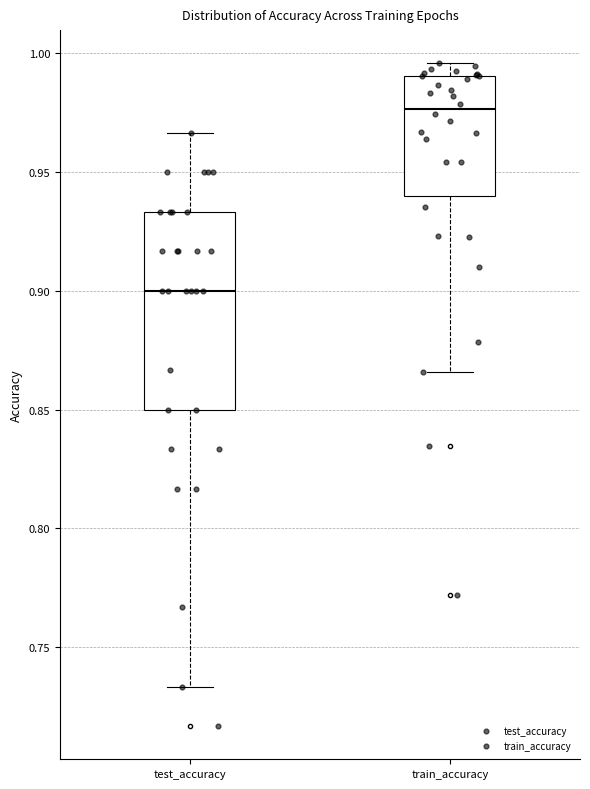

Reading left to right, transcribe this box plot: for each box, give where its median line is, the range the box spans, and where its two whiskers end, as read against the y-axis. The values are not printed on the chart, so give them approximately, as read against the axis.

test_accuracy: median 0.900, box 0.850 to 0.935, whiskers 0.735 to 0.965
train_accuracy: median 0.975, box 0.940 to 0.990, whiskers 0.865 to 0.995